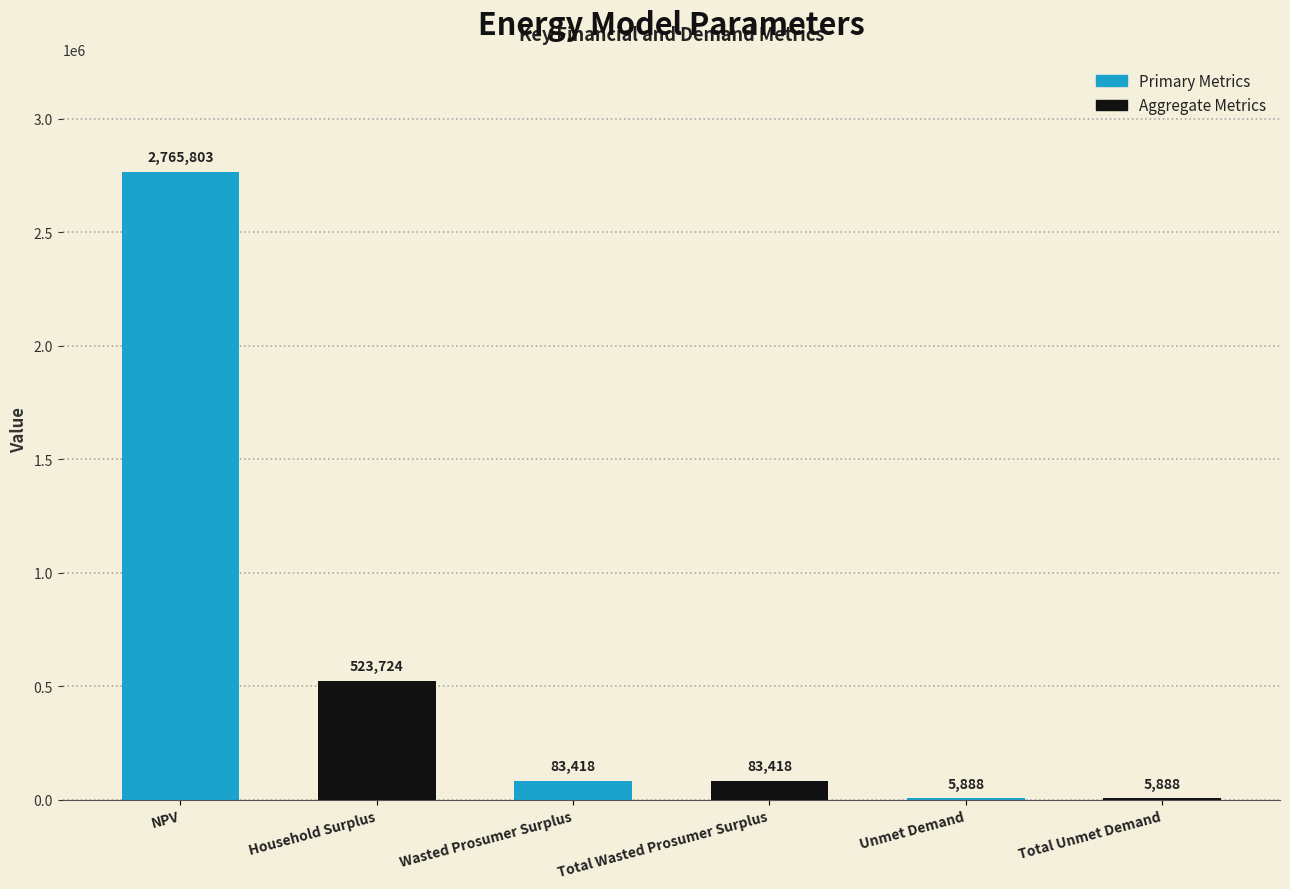

The value at Household Surplus is 523723.7. True or false?

True